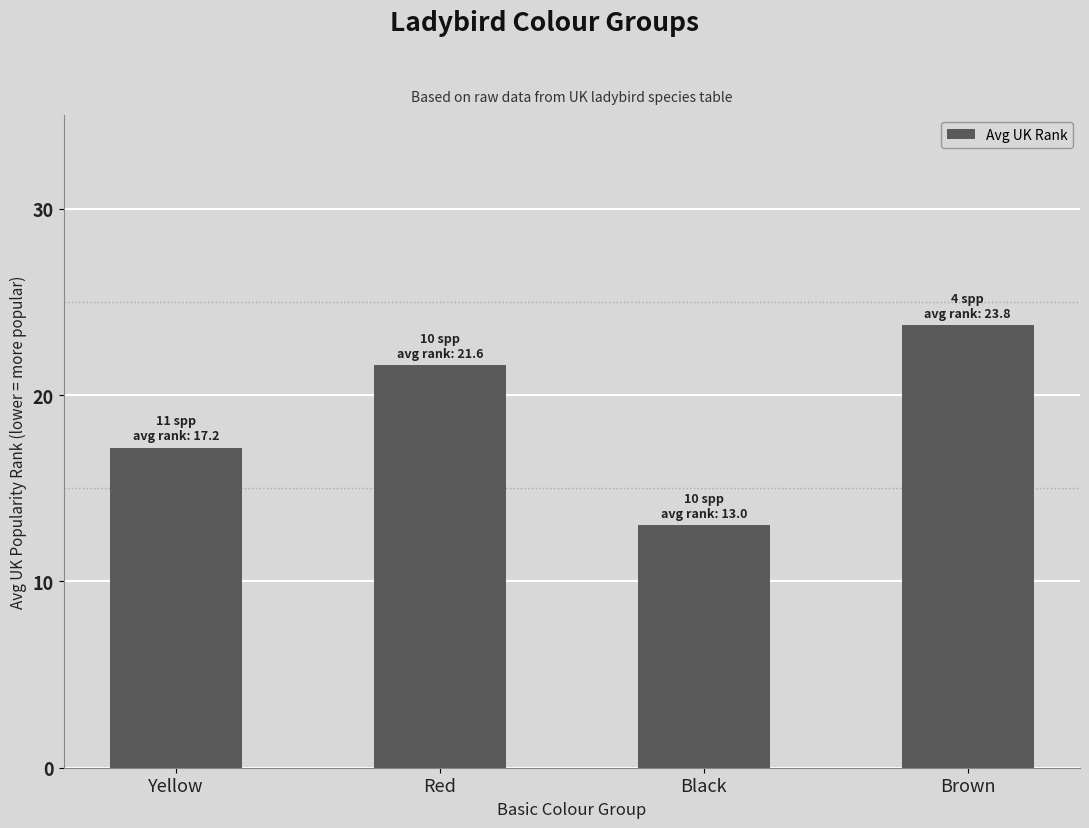

List the labels in order of value, smallest first.

Black, Yellow, Red, Brown